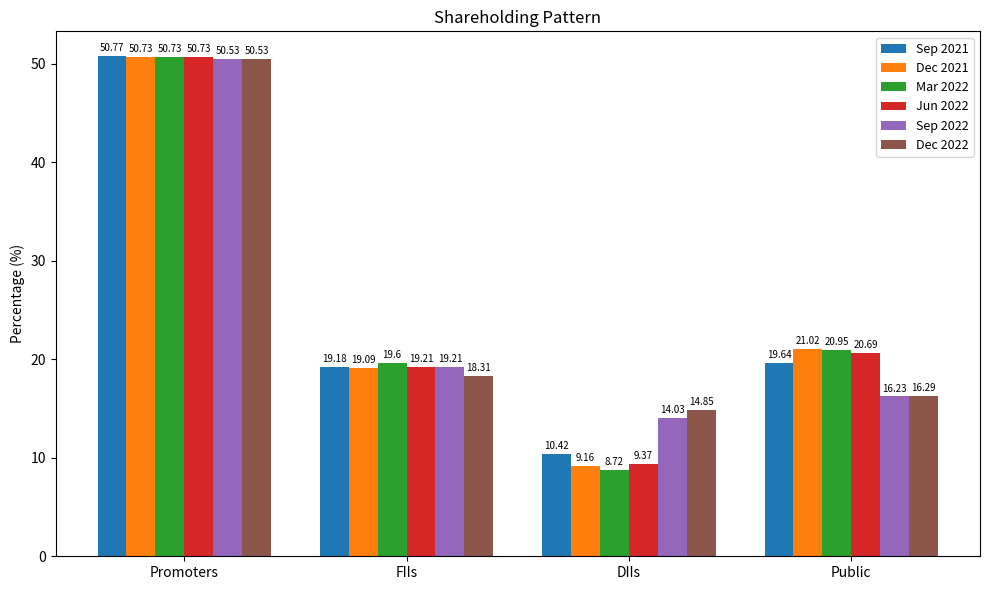

At which category does the chart reach its peak across all series?

Promoters